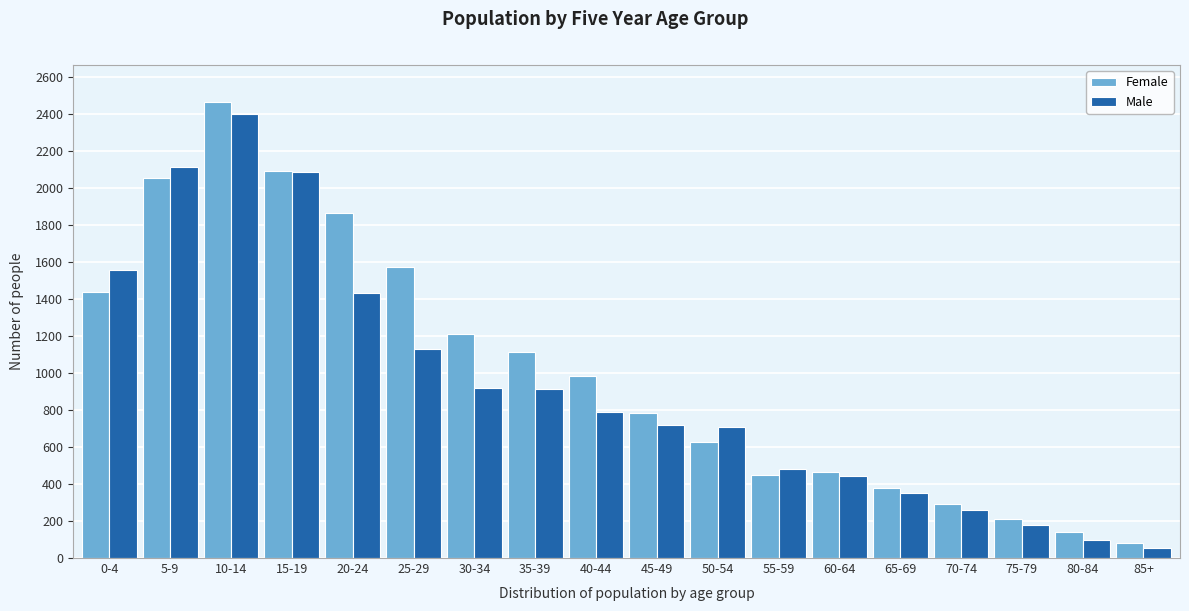

What is the greatest value displayed?

2467